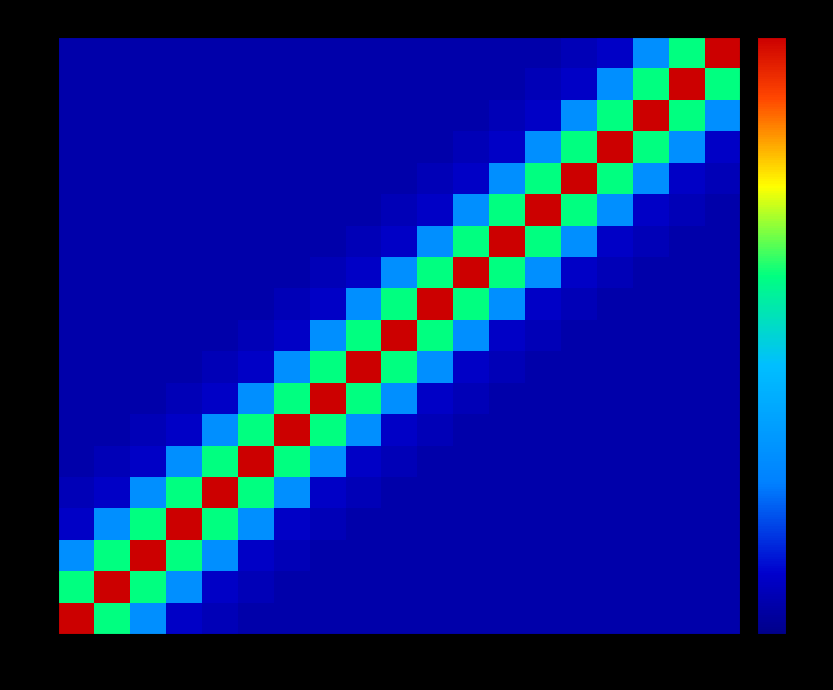

Which series has the largest total across all categories?

5